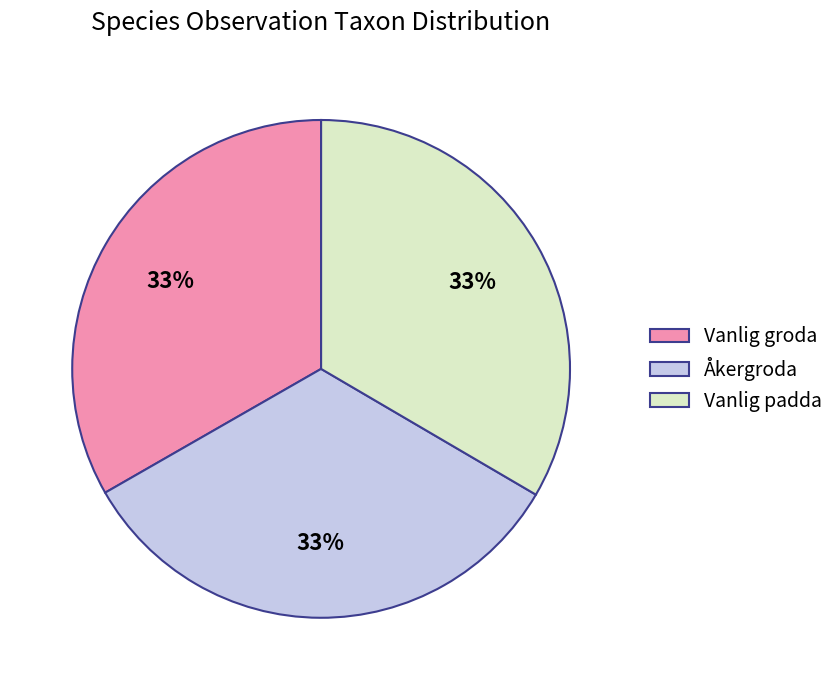

How many segments does this pie chart have?

3